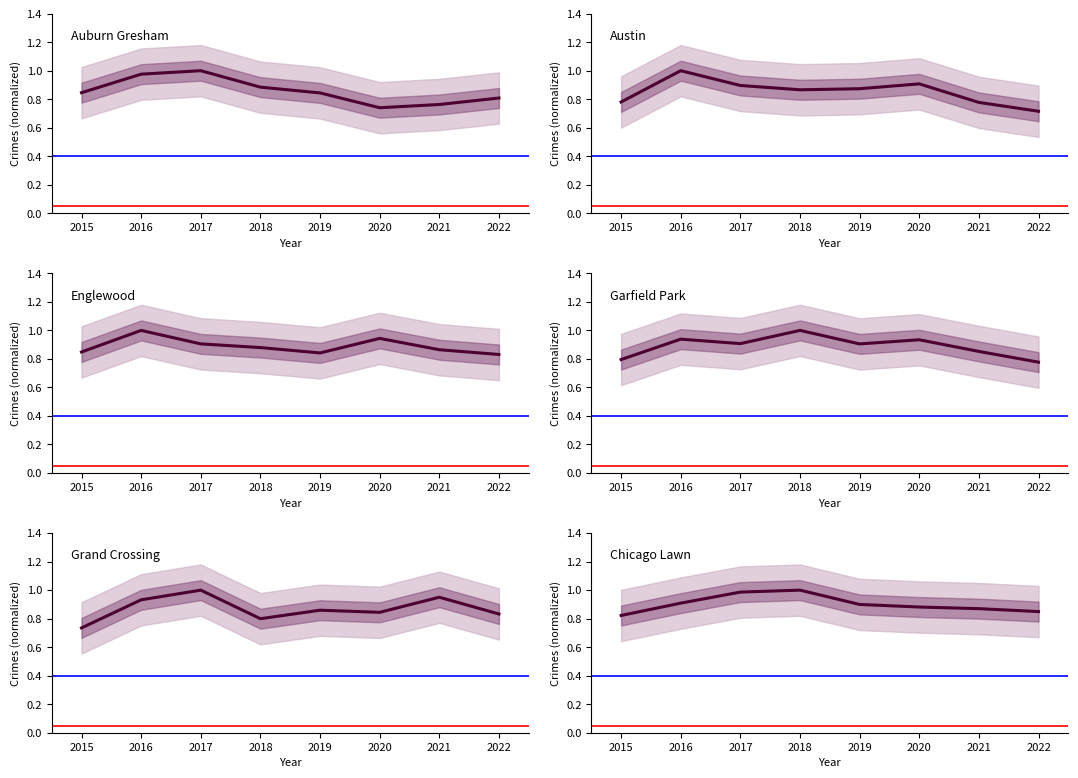

What is the lowest value of the Chicago Lawn series?

0.8